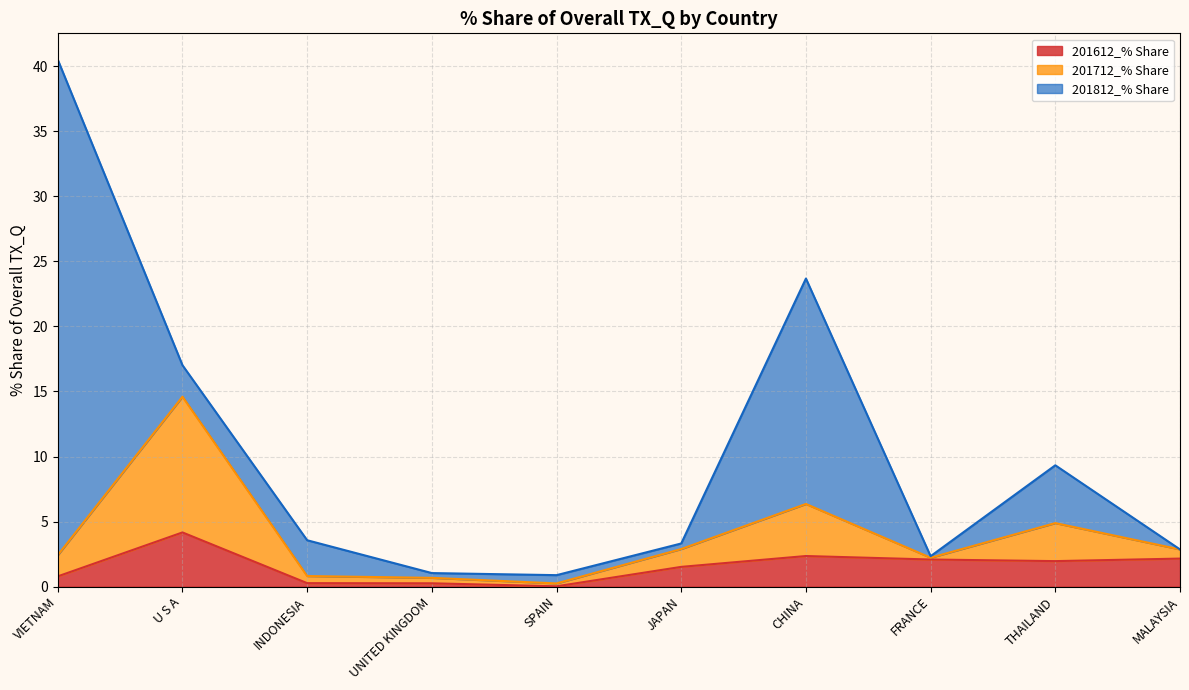

What position from the left is UNITED KINGDOM?

4